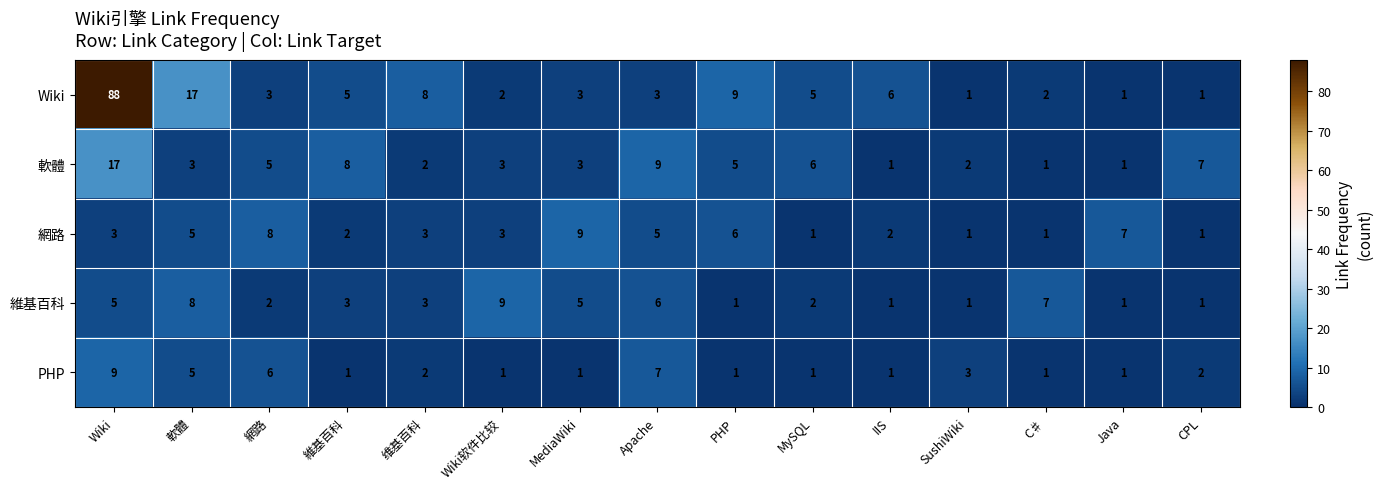

What is the difference between the PHP values at CPL and Wiki?

7